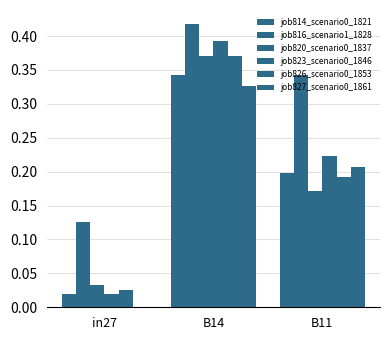

Which series changed the most between in27 and B11?

job816_scenario1_1828